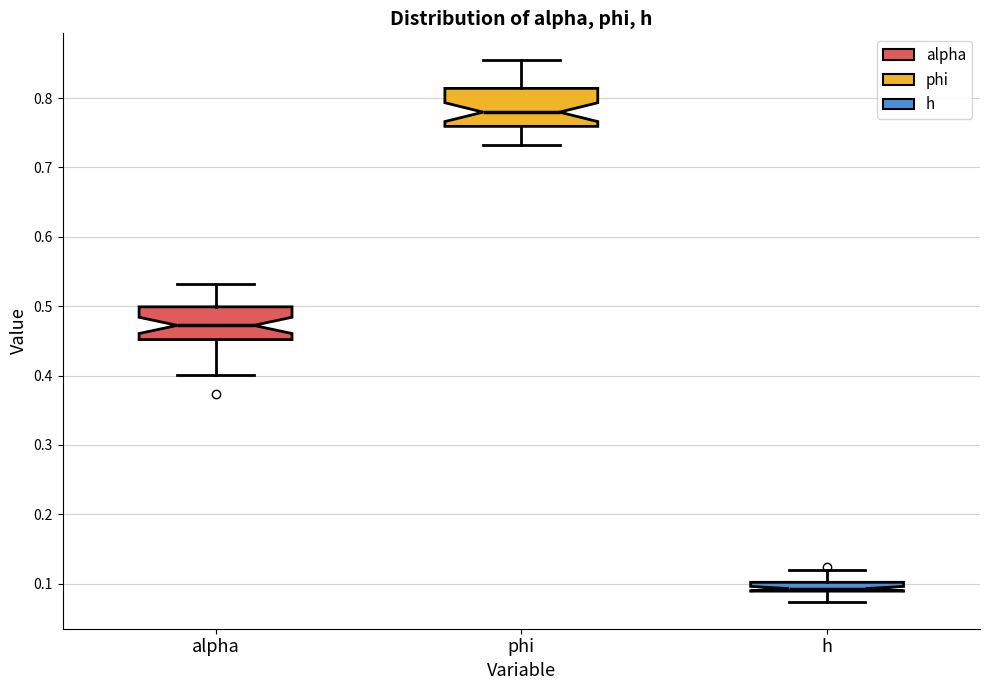

Which box's median line is the lowest?

h